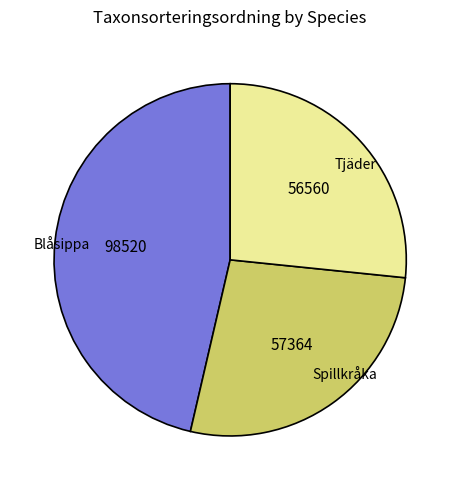

Is the sum of Blåsippa and Tjäder greater than half?

Yes